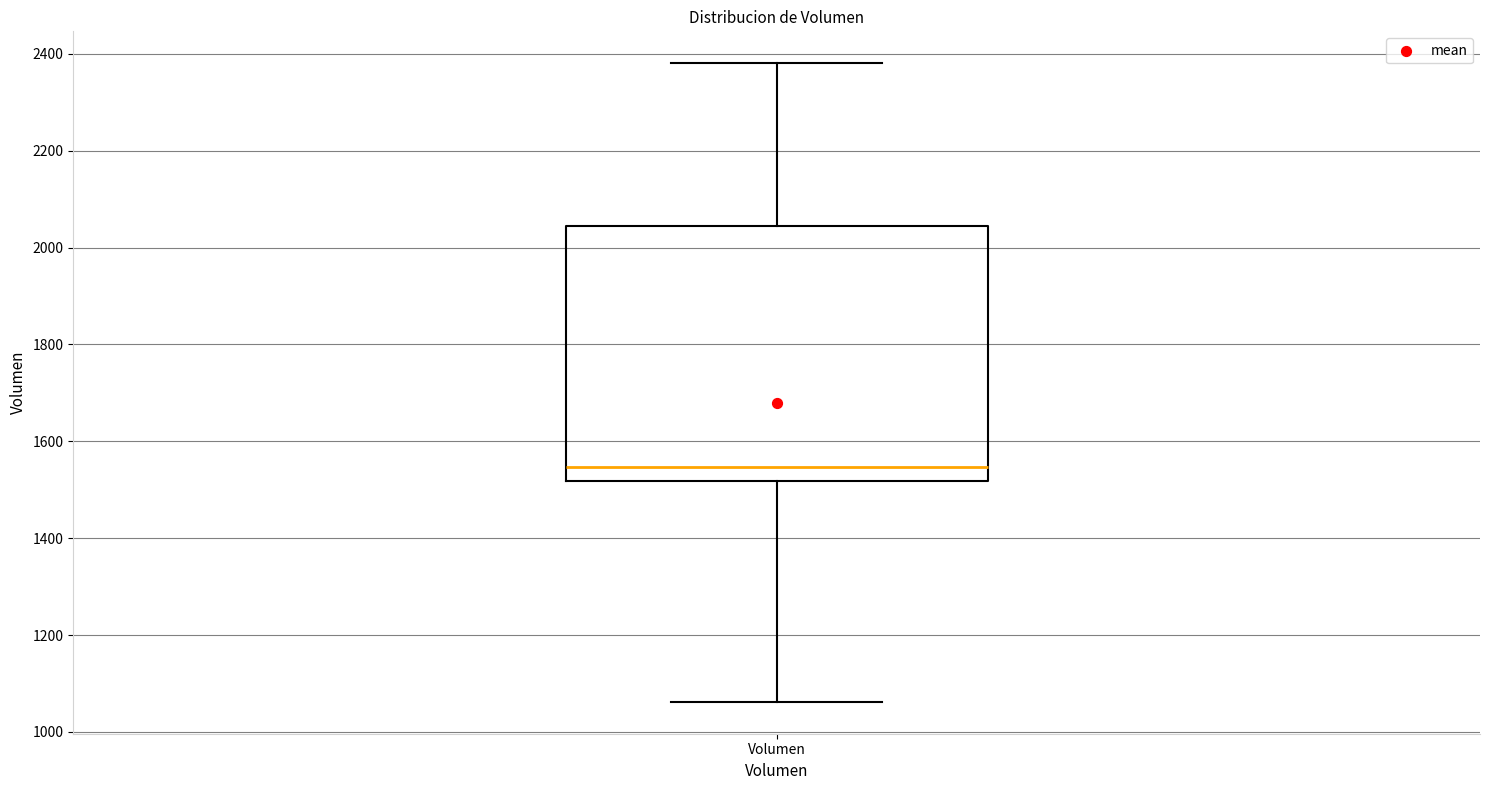

Where does the upper whisker of the box for Volumen end on the y-axis? The values are not printed on the chart, so give them approximately, as read against the axis.

2380